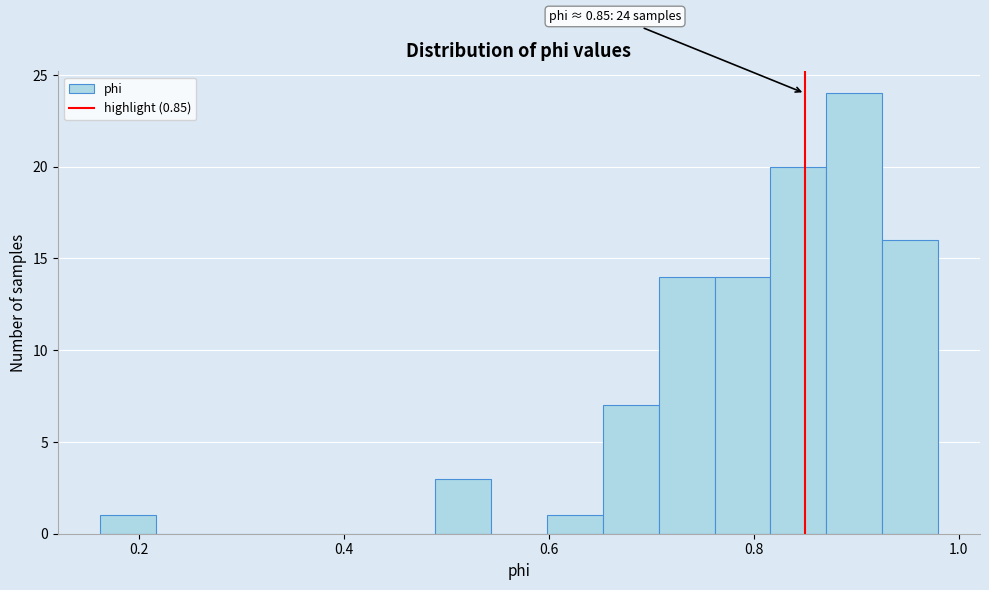

Read against the x-axis, roughly where is the centre of the tallest bar?

0.90